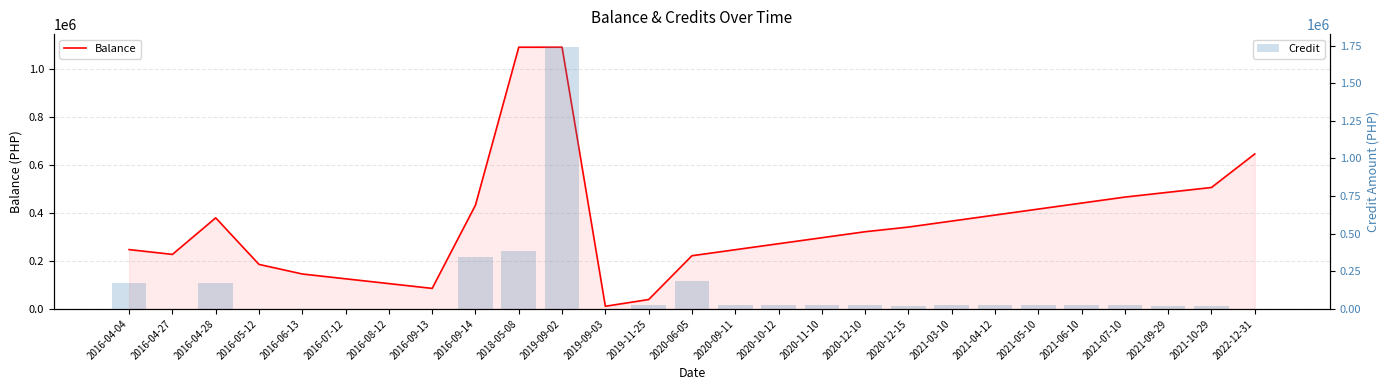

Where is Credit nearest to the value 870000?

2018-05-08